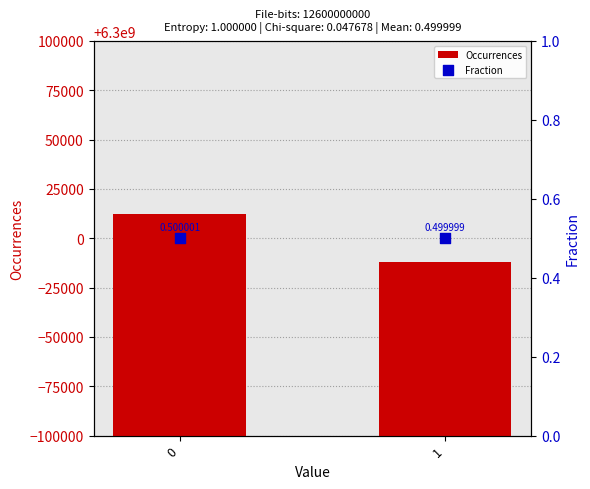

What is the total value across all series at 0?

6300012255.5